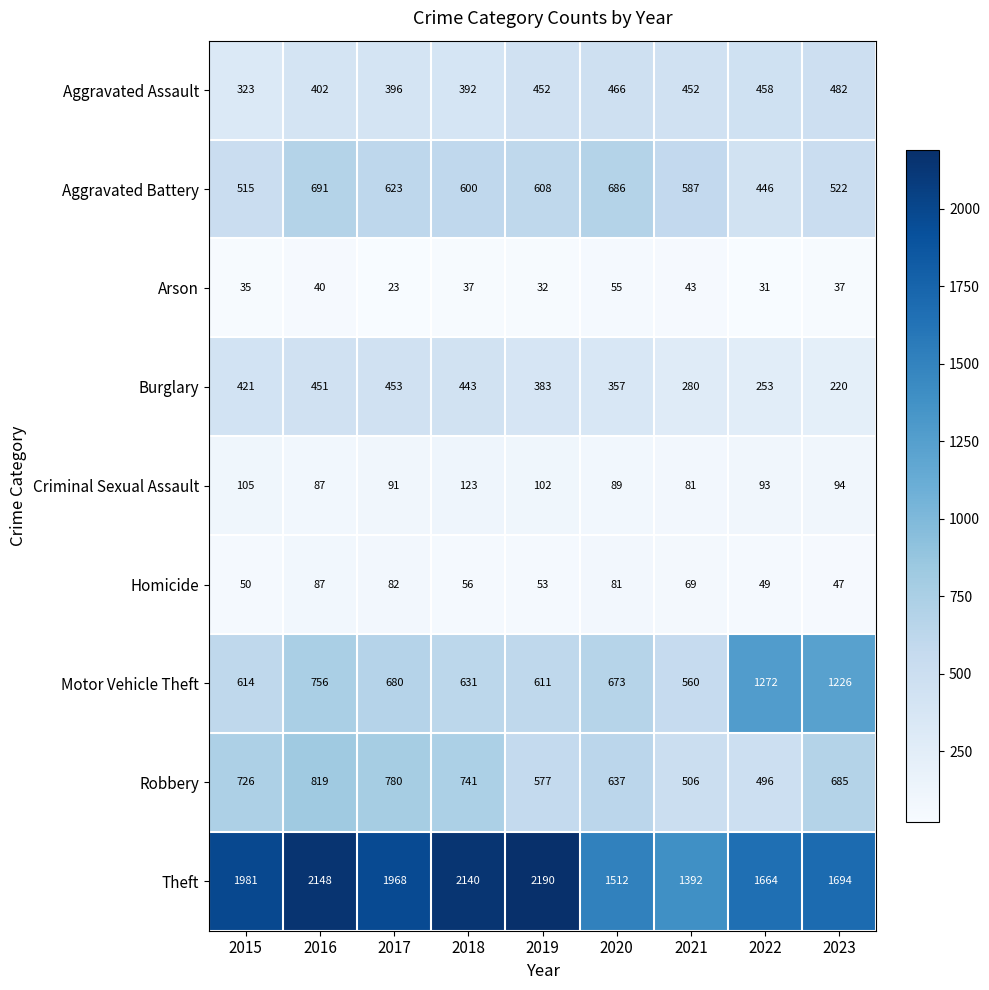

The value of Criminal Sexual Assault at 2023 is 94. True or false?

True